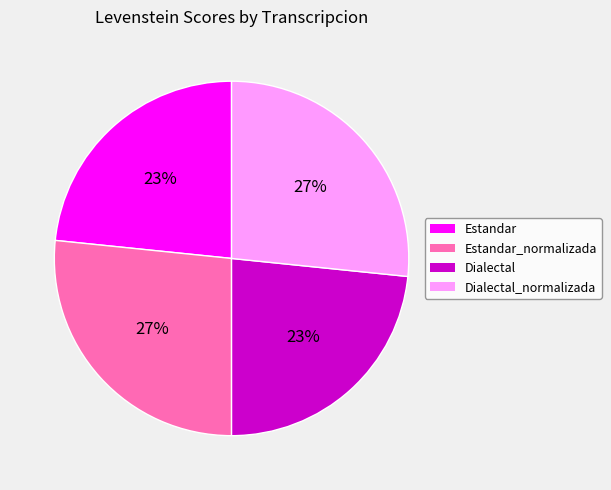

True or false: Estandar accounts for 23% of the total.

True